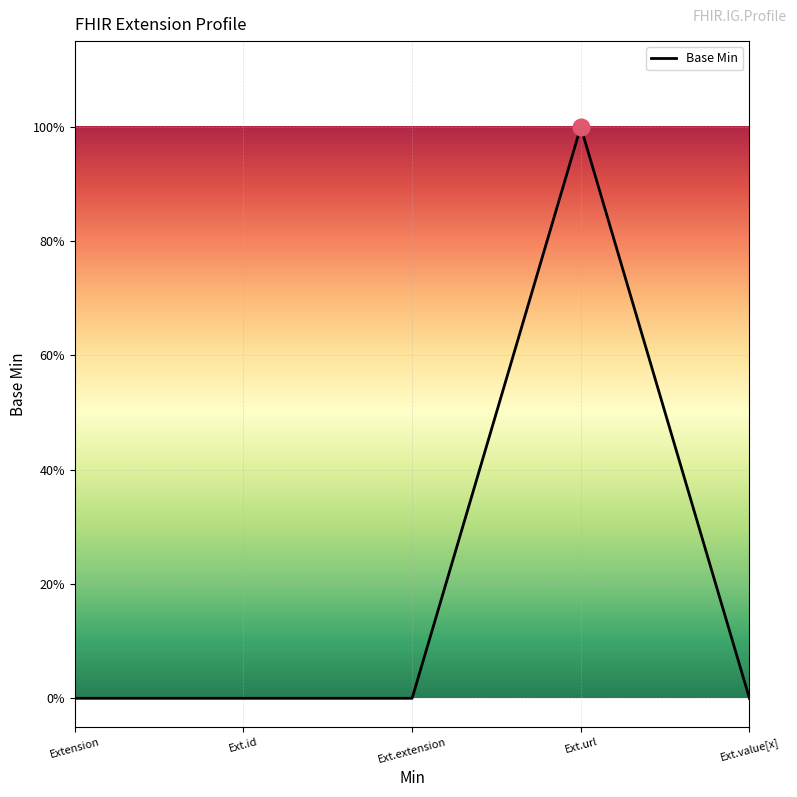

At which category does the data reach its first local peak?

Ext.url